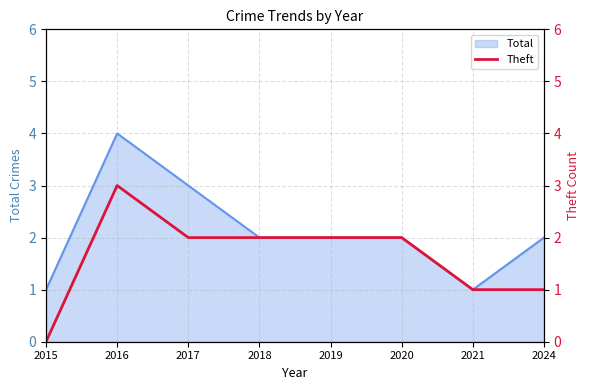

What is the approximate value at 2018?

2